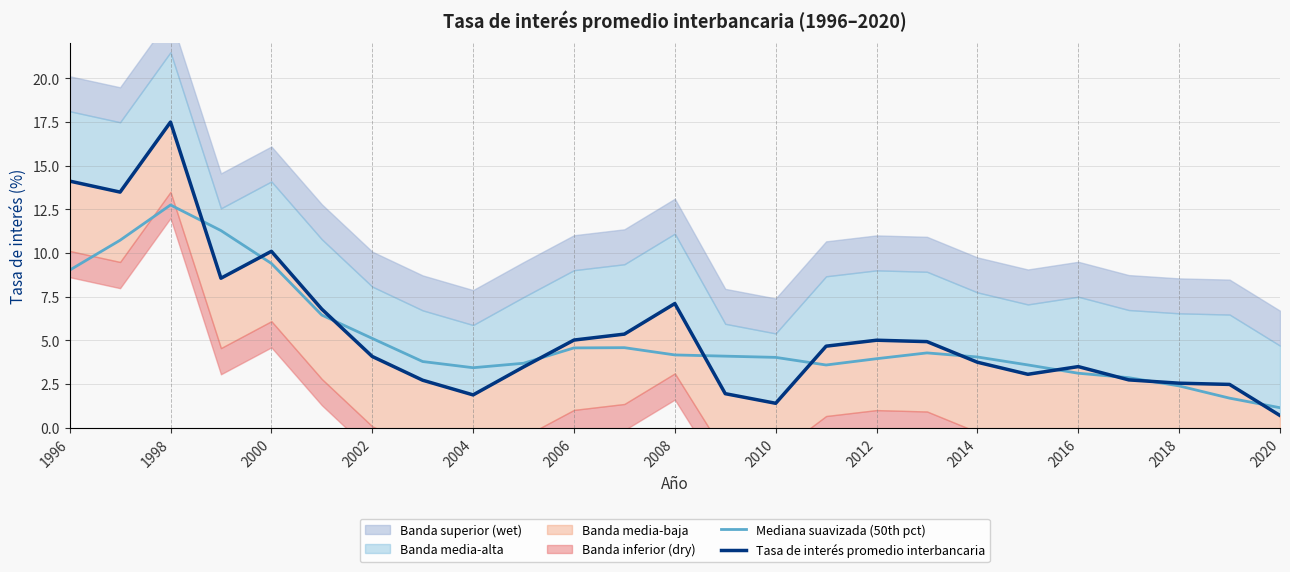

The Mediana suavizada (50th pct) series shows 12.8 at 1998. True or false?

True